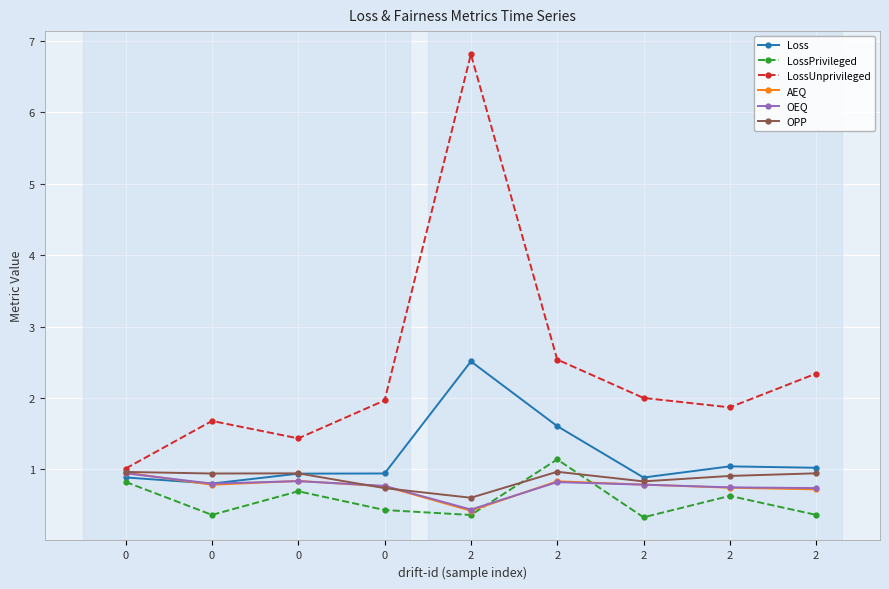

How many series are shown in this chart?

6